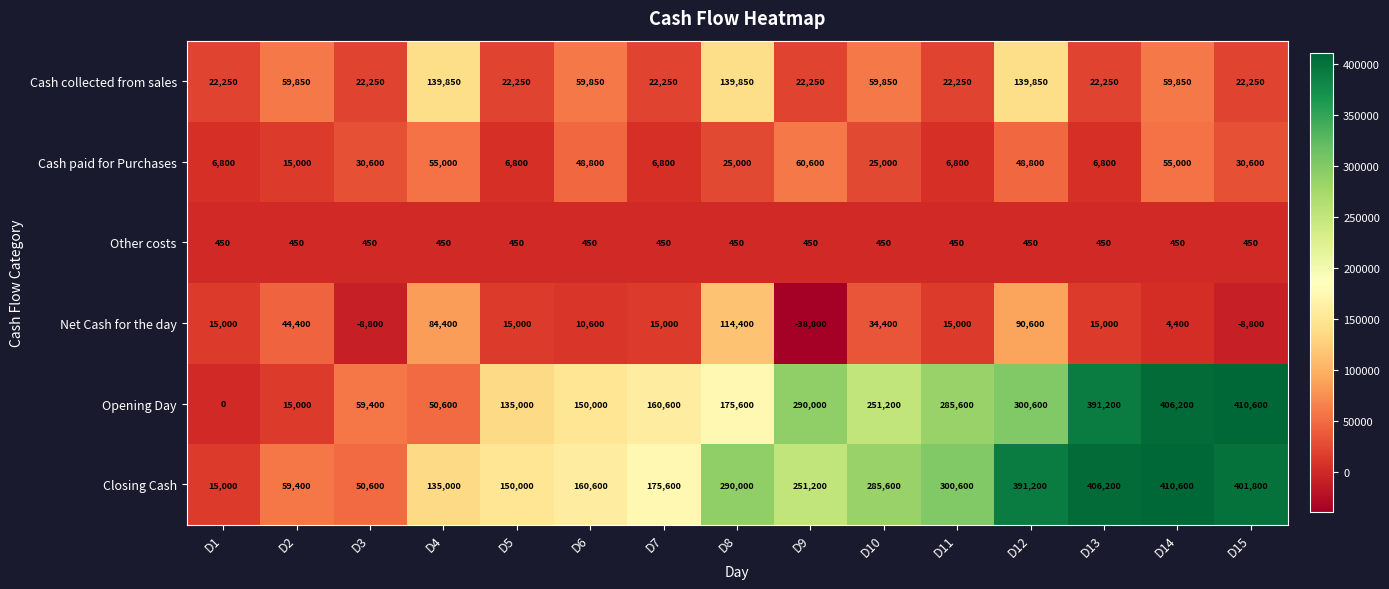

How many values in the Closing Cash series are below 251200?

7